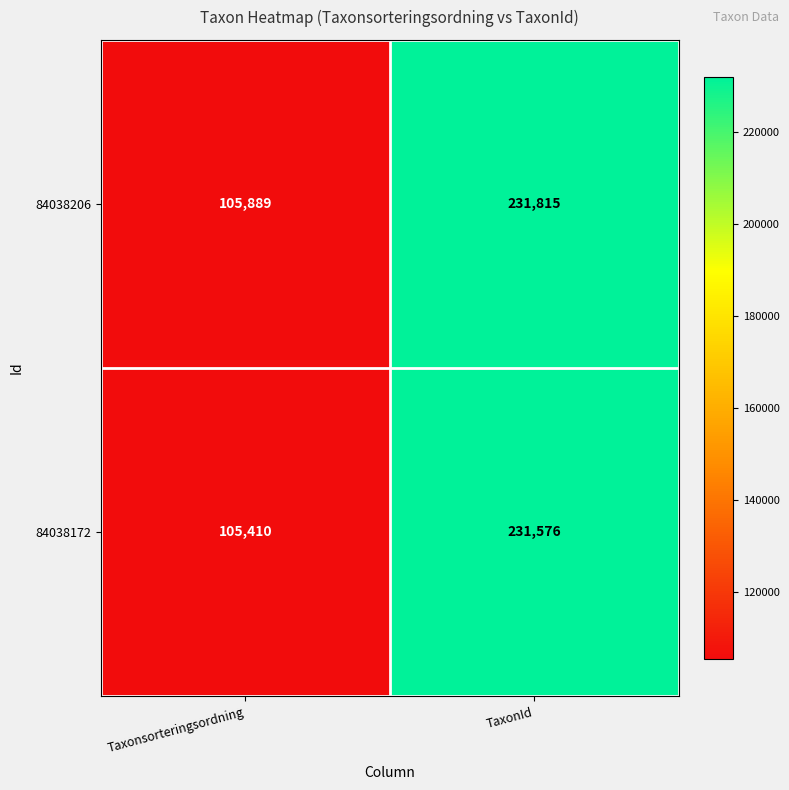

What is the approximate value of 84038172 at Taxonsorteringsordning?

105410